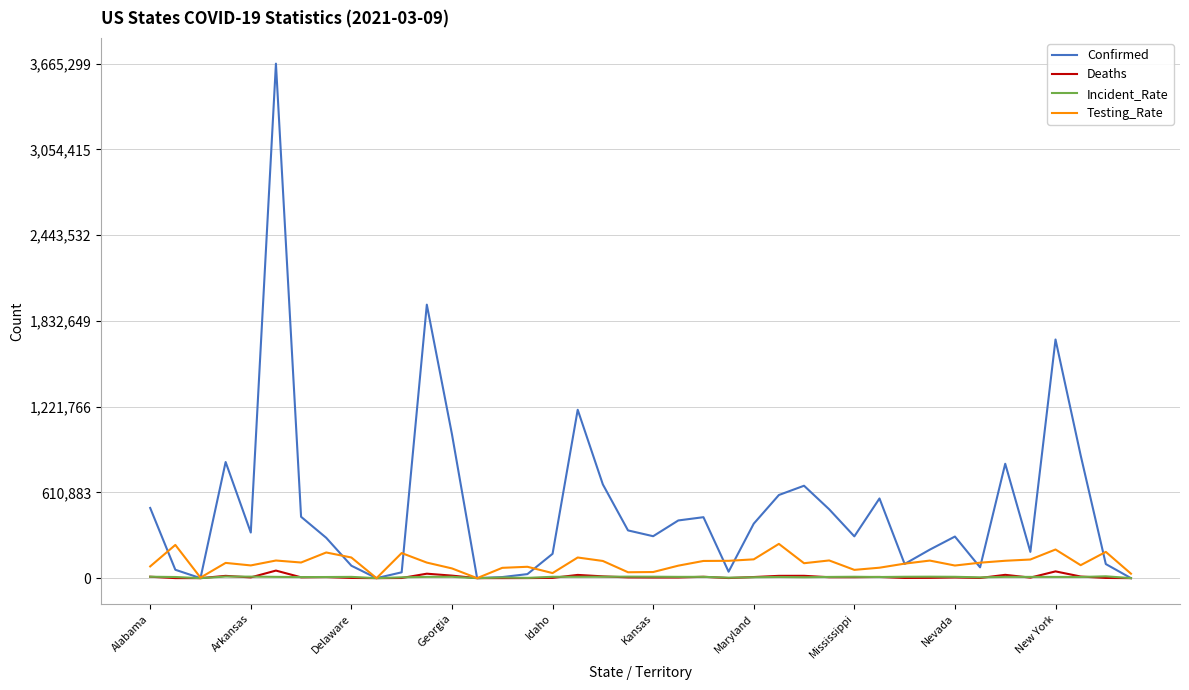

Which series has the widest spread of values?

Confirmed